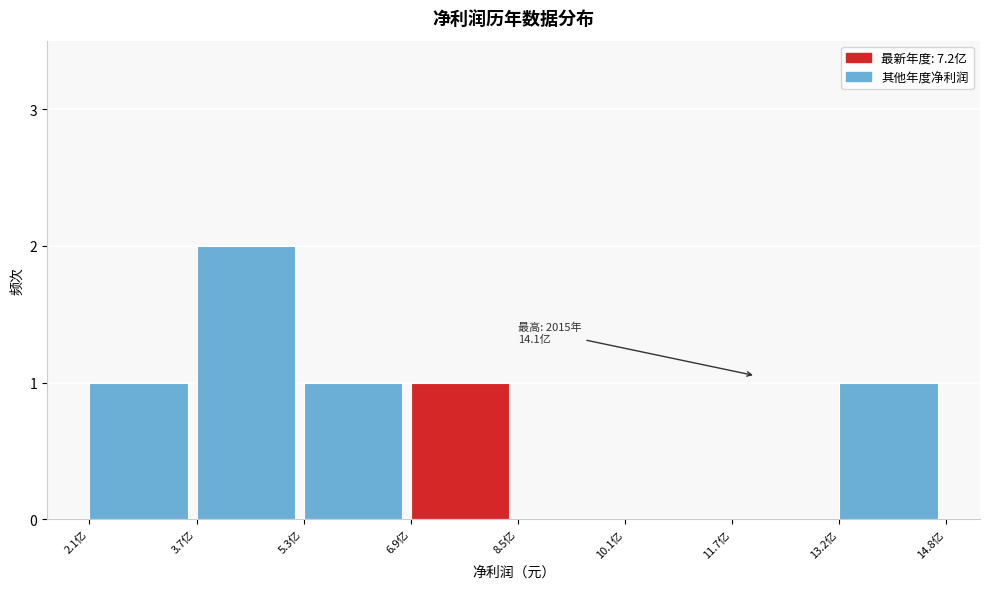

Reading left to right, list all the values displayed in this chart.

2.1亿=1	3.7亿=2	5.3亿=1	6.9亿=1	8.5亿=0	10.1亿=0	11.7亿=0	13.2亿=1